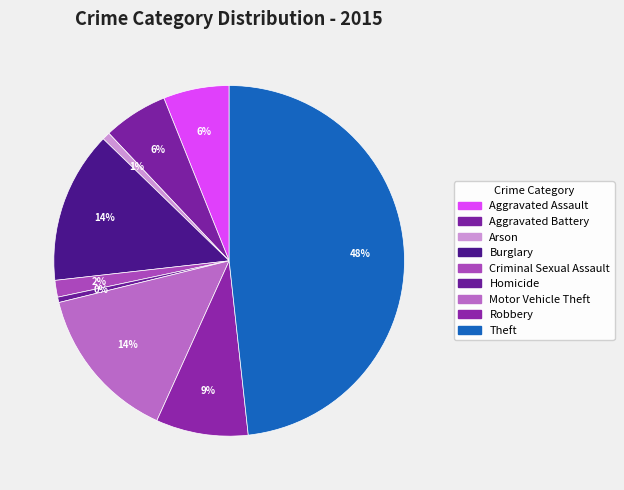

What is the total percentage of Motor Vehicle Theft and Burglary?

28.4%